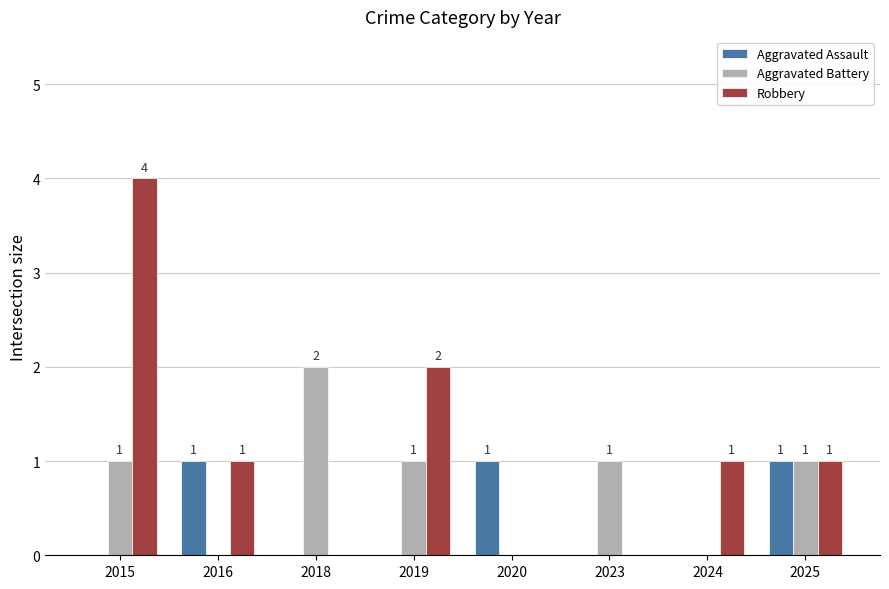

Between 2019 and 2023, which series saw the biggest shift?

Robbery